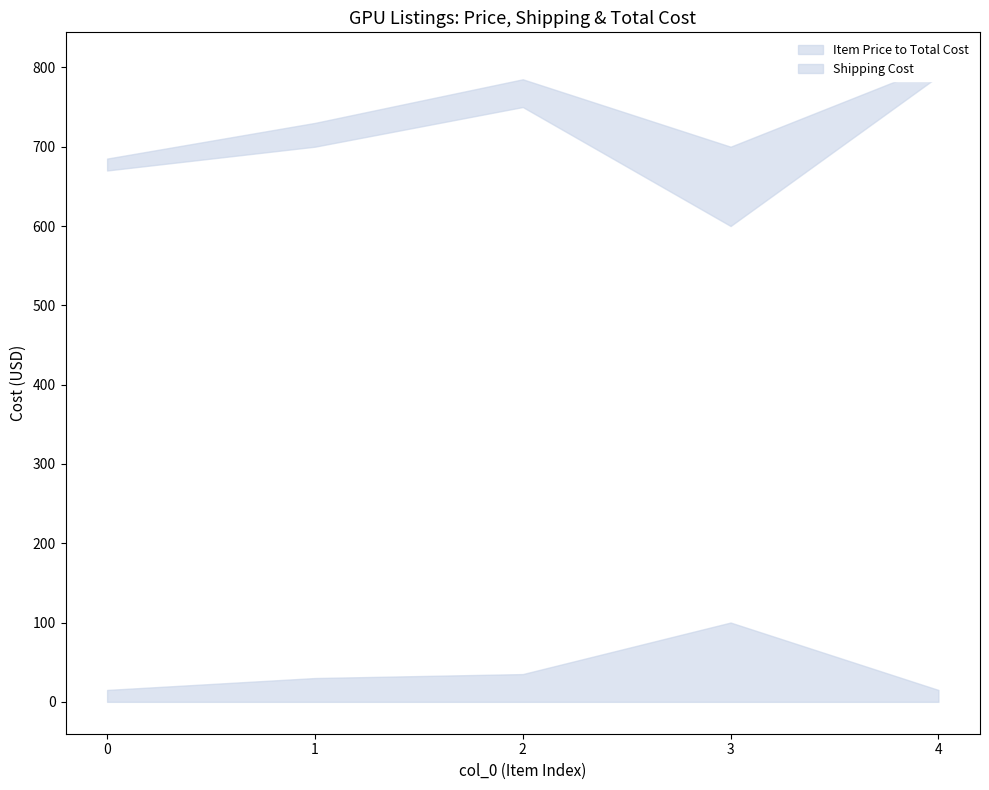

How many interior local peaks does the Item Price series have?

1